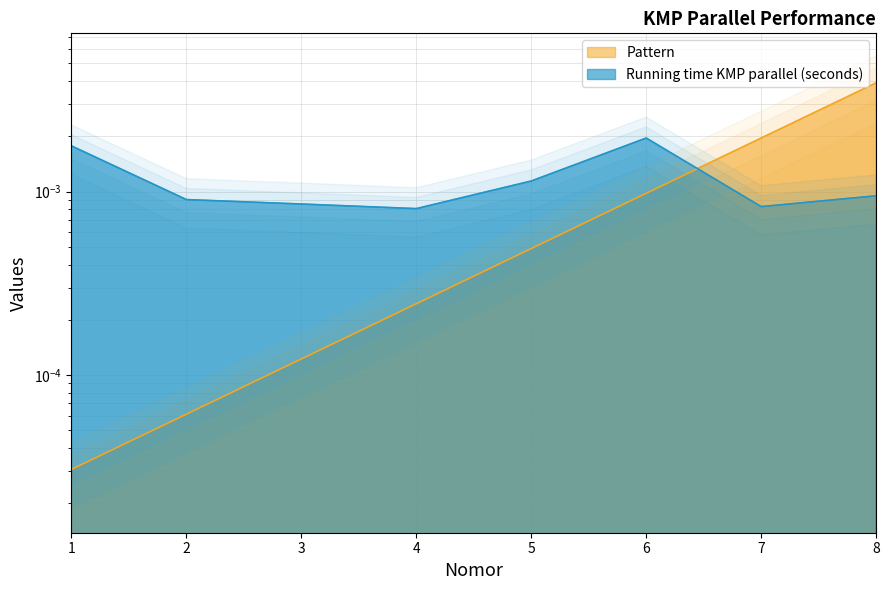

Which has a higher value, 2 or 4?

4